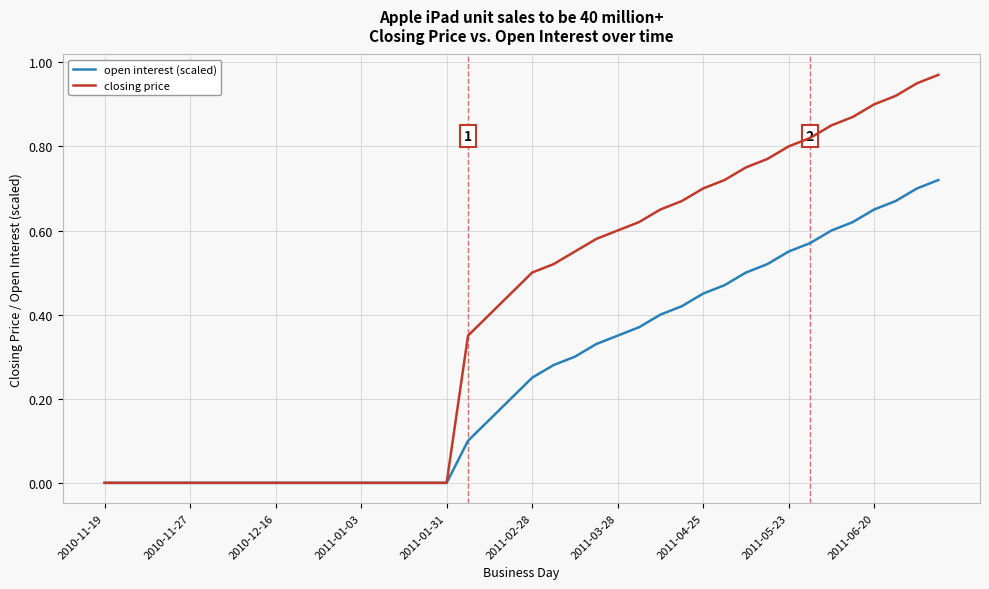

Which series has the largest total across all categories?

closing price